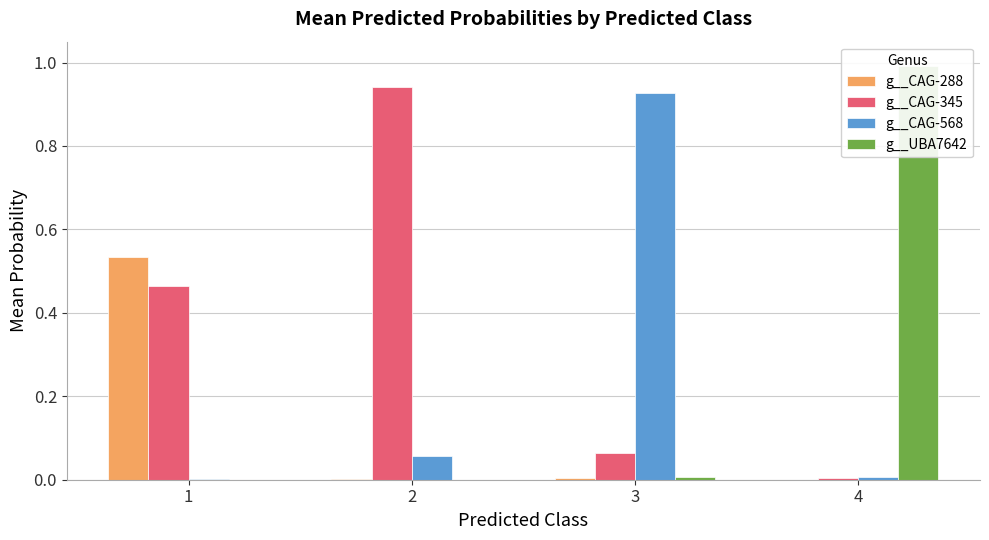

Is it true that g__CAG-345 equals 0.0 at 4?

True